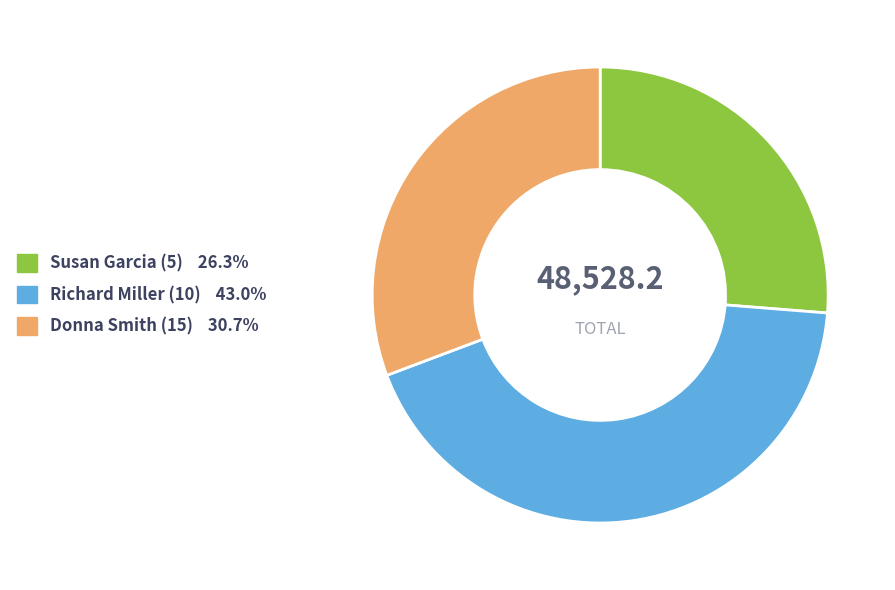

Does Richard Miller (10) account for over 50% of the chart?

No